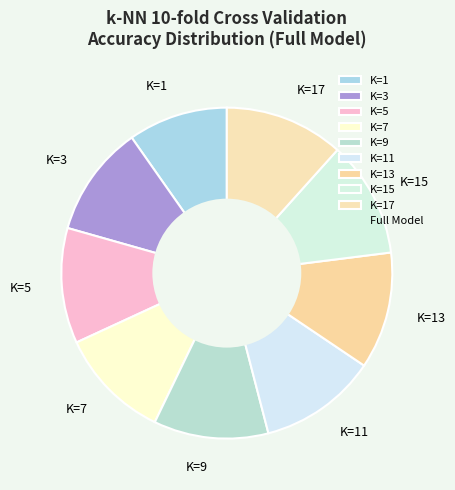

Which has a higher value, K=11 or K=3?

K=11